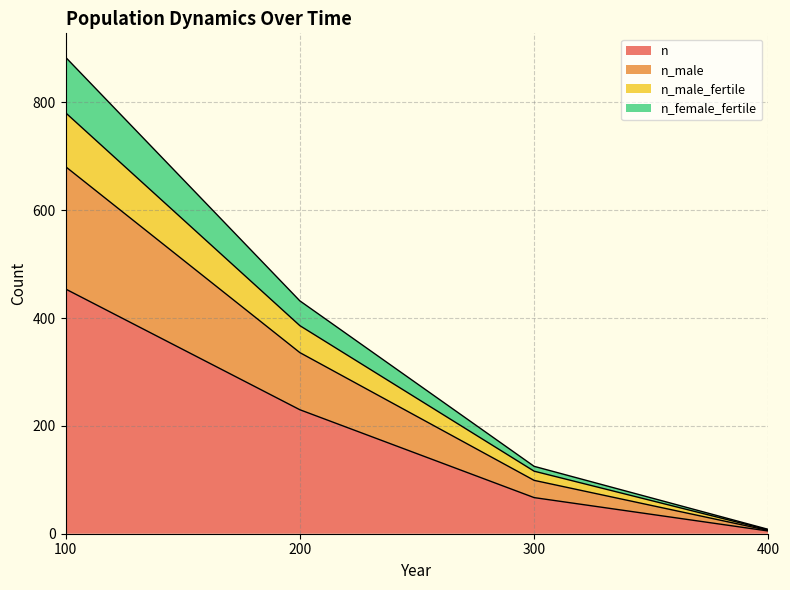

At how many categories does at least one series exceed 21?

3